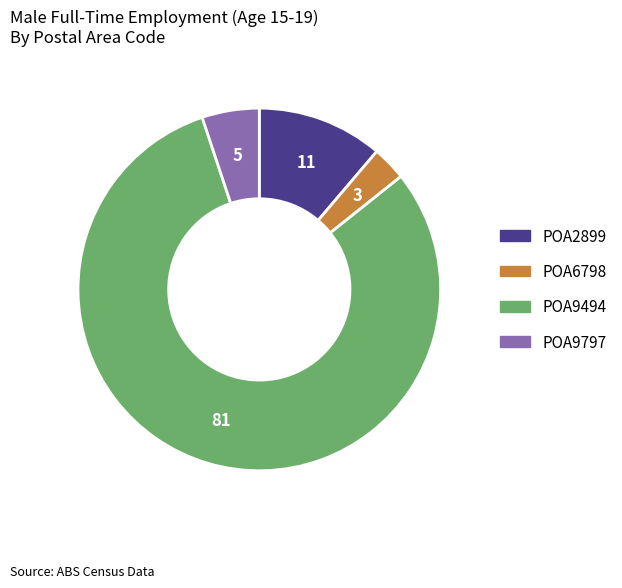

Rank the categories by value from lowest to highest.

POA6798, POA9797, POA2899, POA9494